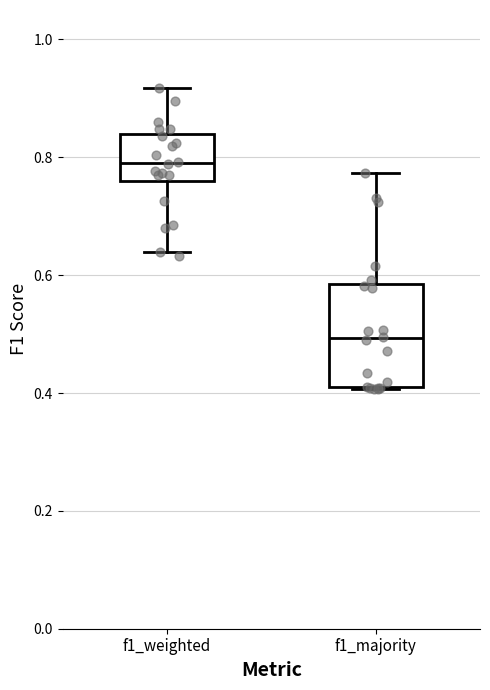

Where does the upper whisker of the box for f1_majority end on the y-axis? The values are not printed on the chart, so give them approximately, as read against the axis.

0.78